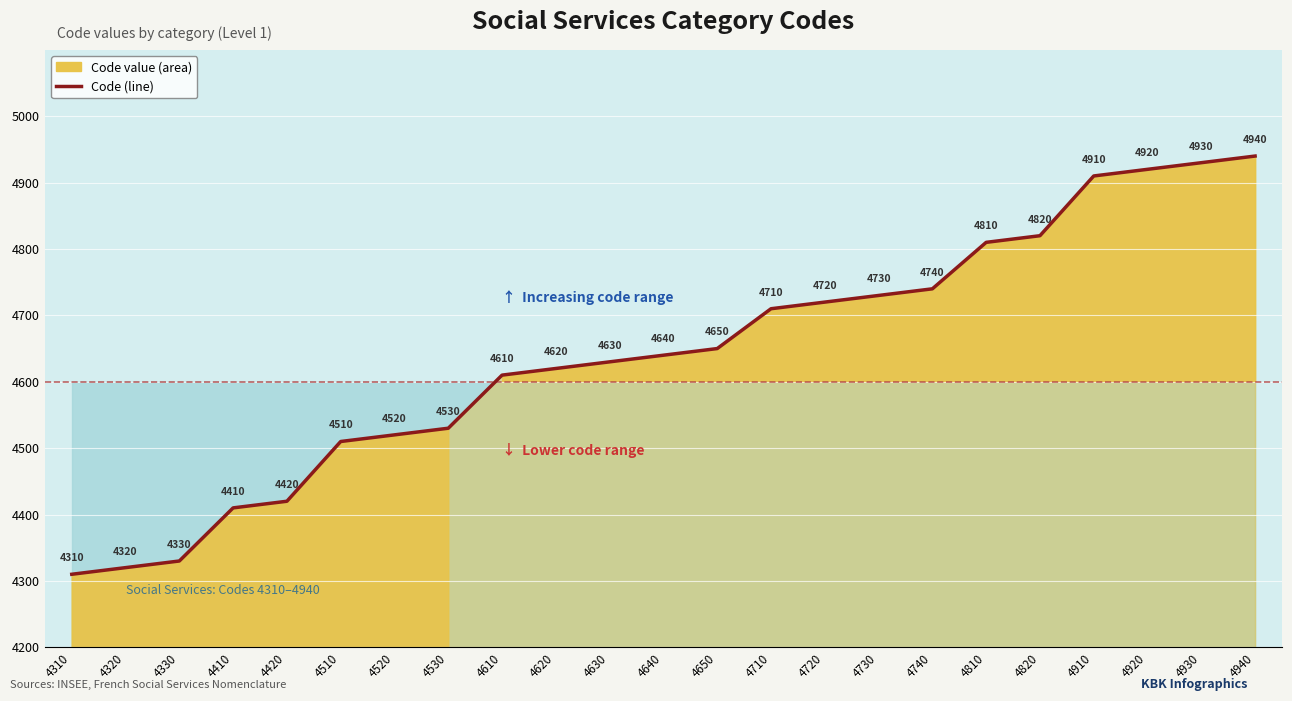

Reading left to right, list all the values displayed in this chart.

4310	4320	4330	4410	4420	4510	4520	4530	4610	4620	4630	4640	4650	4710	4720	4730	4740	4810	4820	4910	4920	4930	4940